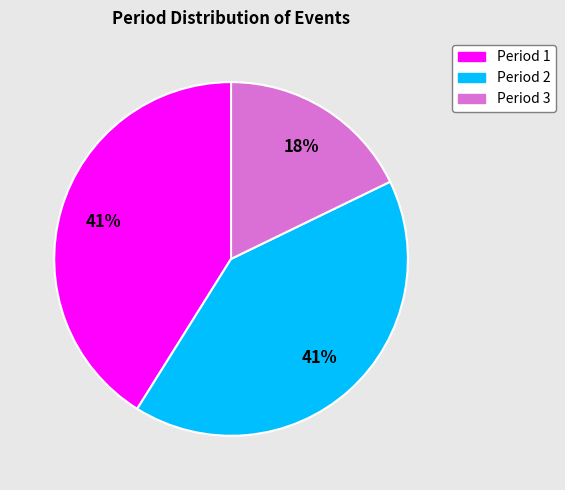

Does any single category account for the majority?

No